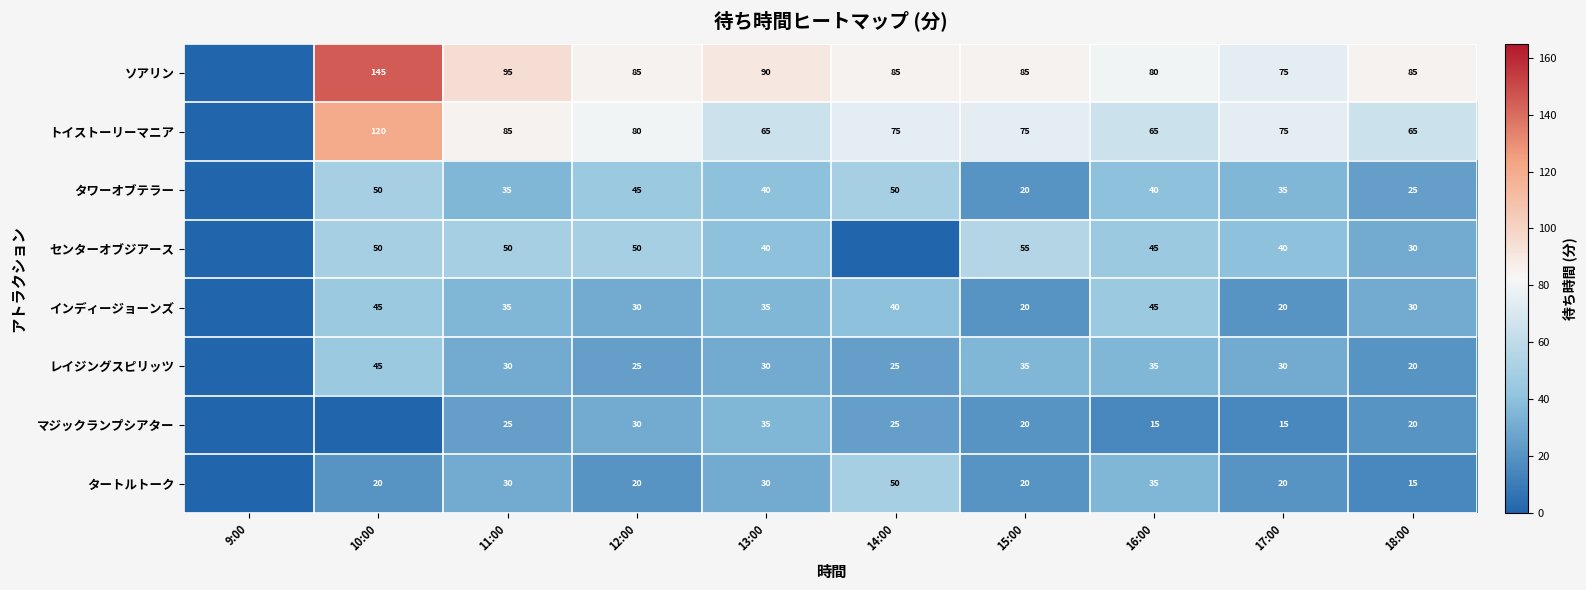

What is the difference between the highest and lowest values at 11:00?

70